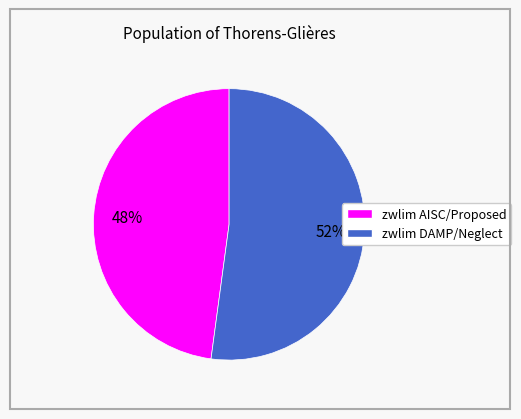

To the nearest percent, what is the difference between the largest and smallest slice percentages?

4%